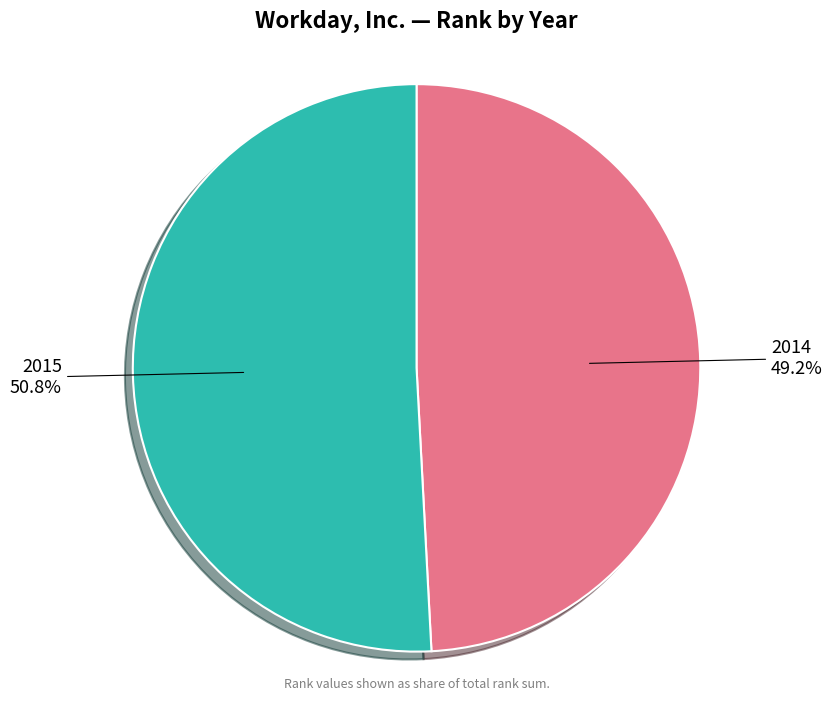

To the nearest percent, what percentage of the pie is 2014?

49%